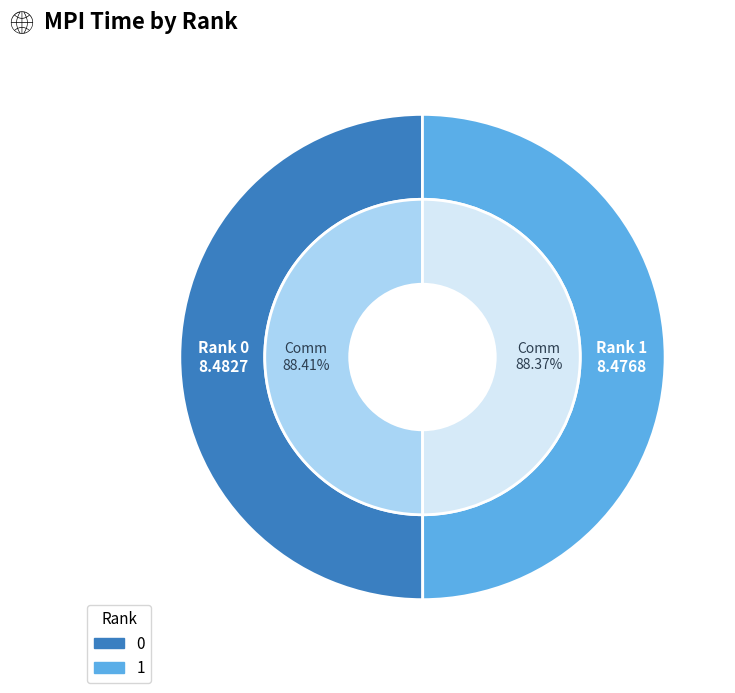

To the nearest percent, what is the combined percentage of 0 and 1?

100%